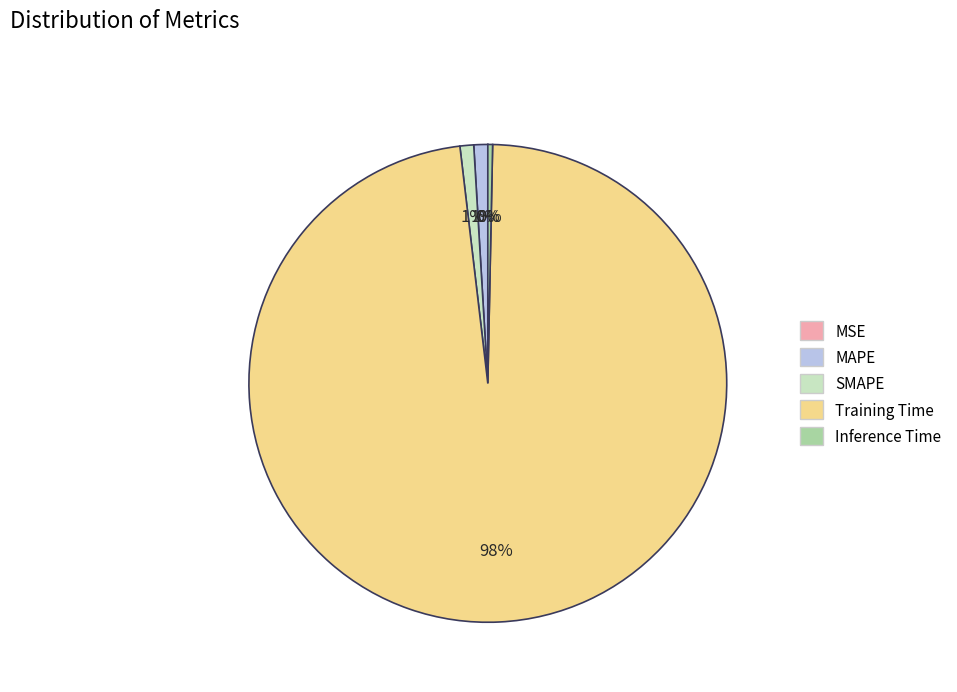

Is there any slice that represents more than half of the pie?

Yes